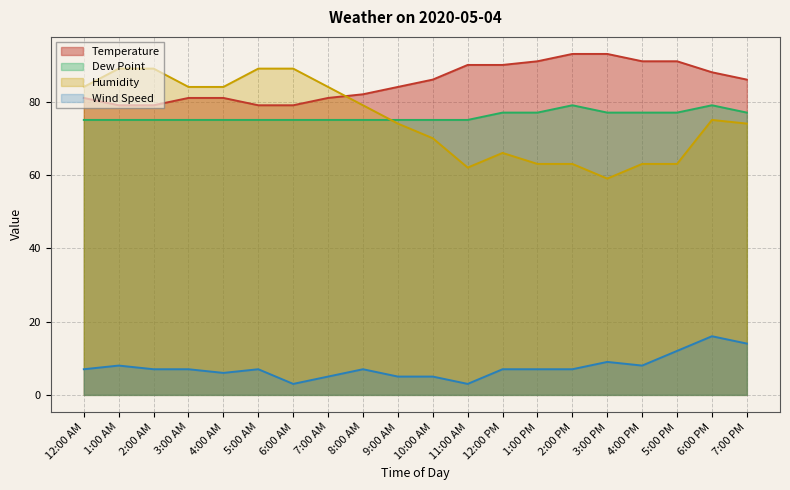

How many distinct data groups are displayed?

4